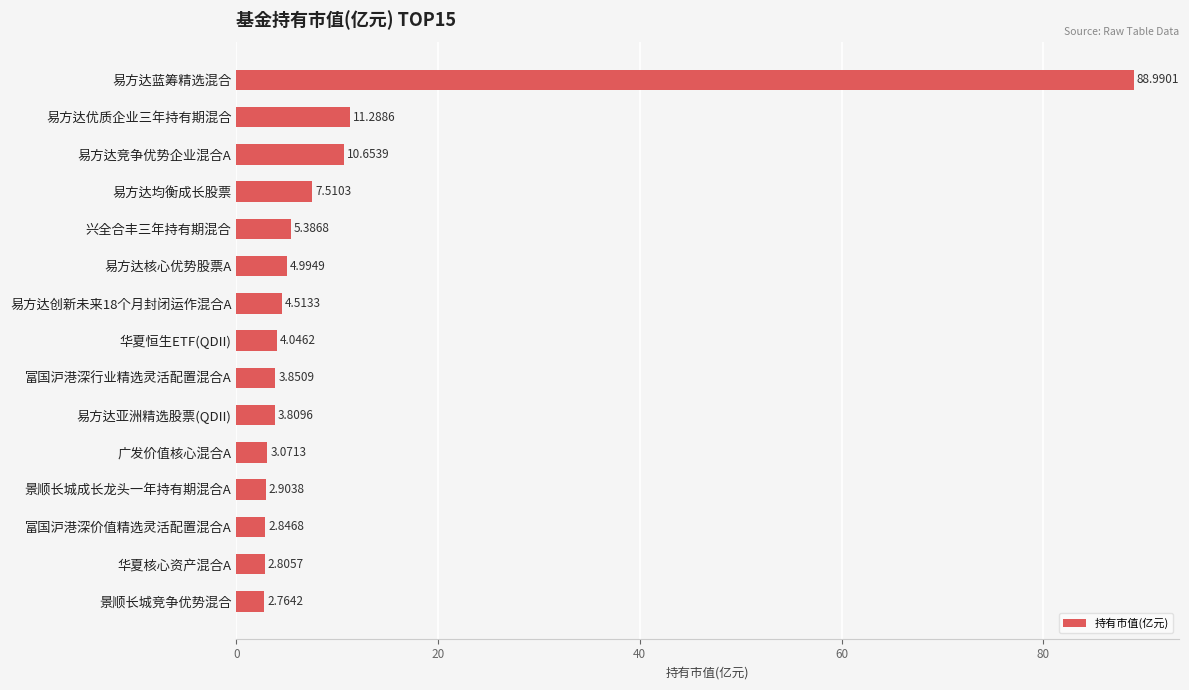

Rank the categories by value from lowest to highest.

景顺长城竞争优势混合, 华夏核心资产混合A, 富国沪港深价值精选灵活配置混合A, 景顺长城成长龙头一年持有期混合A, 广发价值核心混合A, 易方达亚洲精选股票(QDII), 富国沪港深行业精选灵活配置混合A, 华夏恒生ETF(QDII), 易方达创新未来18个月封闭运作混合A, 易方达核心优势股票A, 兴全合丰三年持有期混合, 易方达均衡成长股票, 易方达竞争优势企业混合A, 易方达优质企业三年持有期混合, 易方达蓝筹精选混合